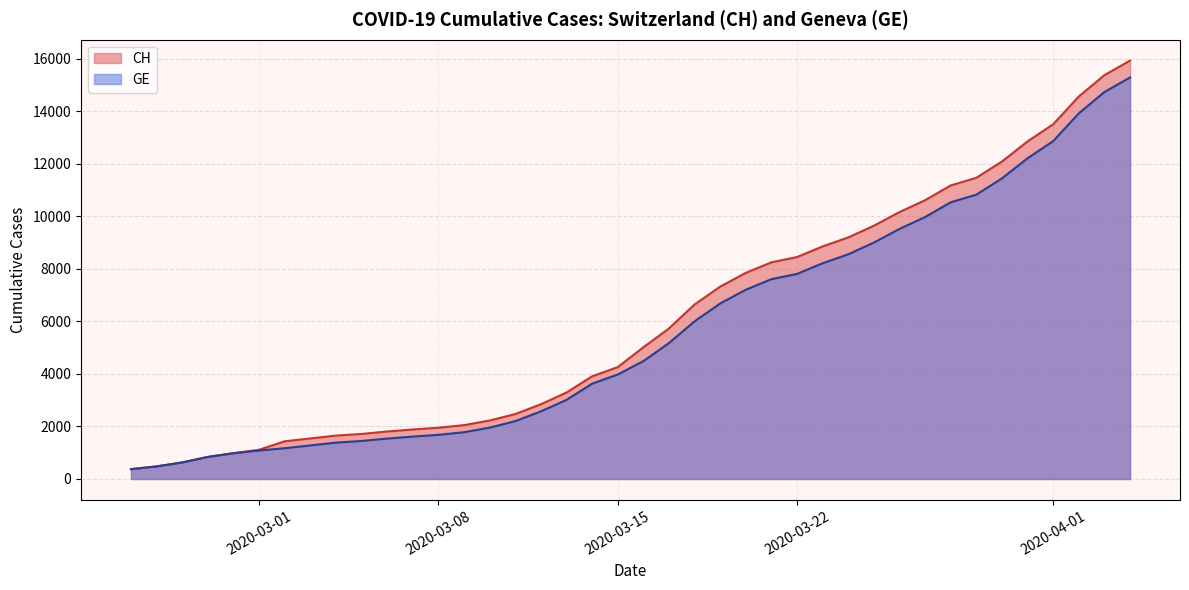

Is the value of CH at 2020-03-01 greater than the value of GE at 2020-04-26?

No